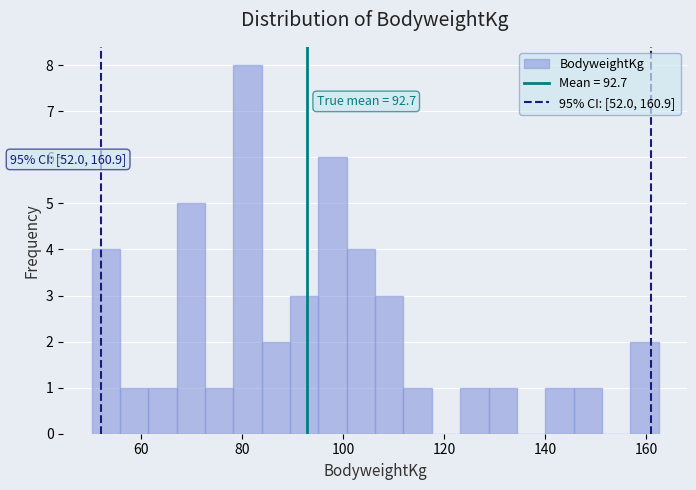

Around what value on the x-axis is the tallest bar? Give the approximate position of its centre, as read against the axis.

82